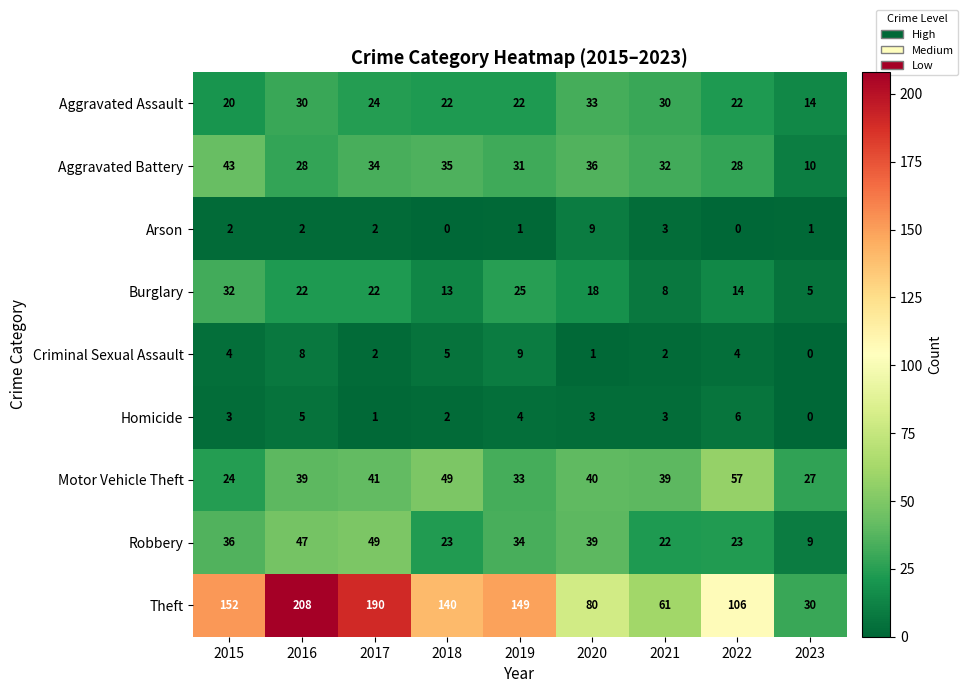

What is the average value of the Robbery series?

31